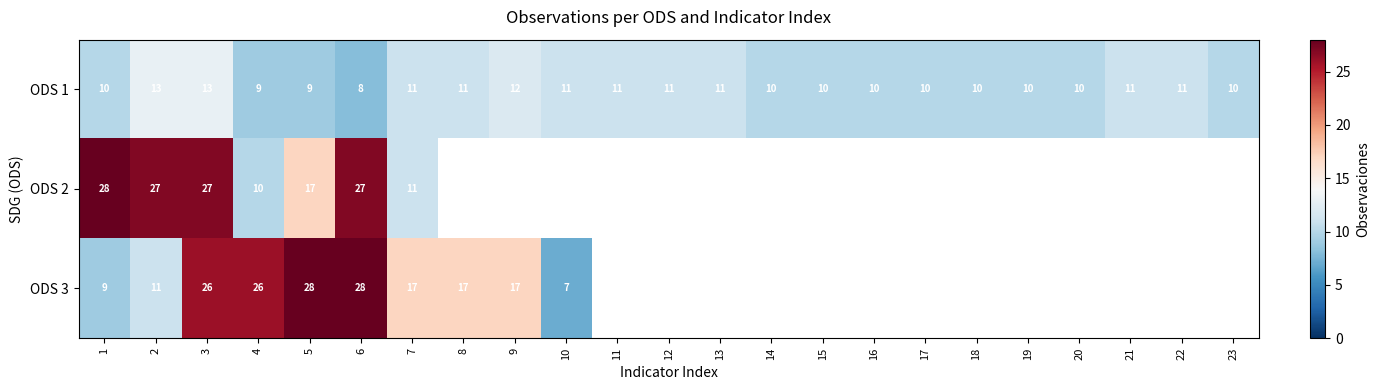

What is the total value across all series at 6?

63